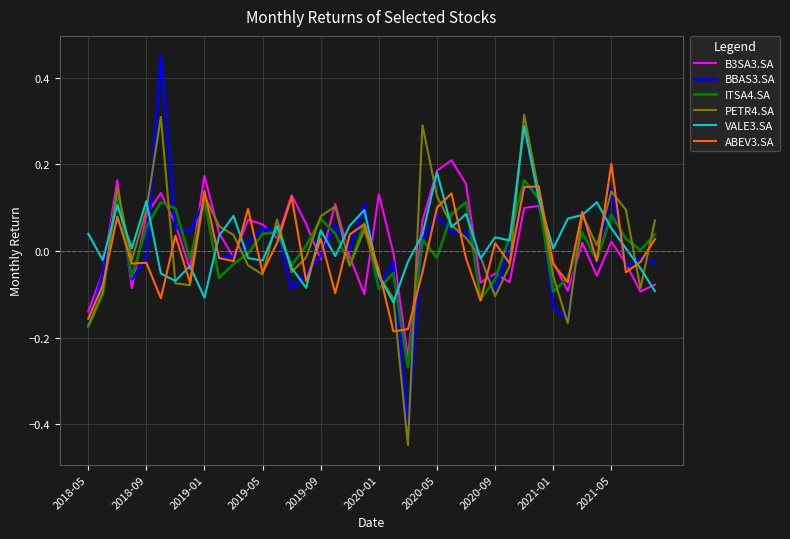

Does the chart have visible grid lines?

Yes